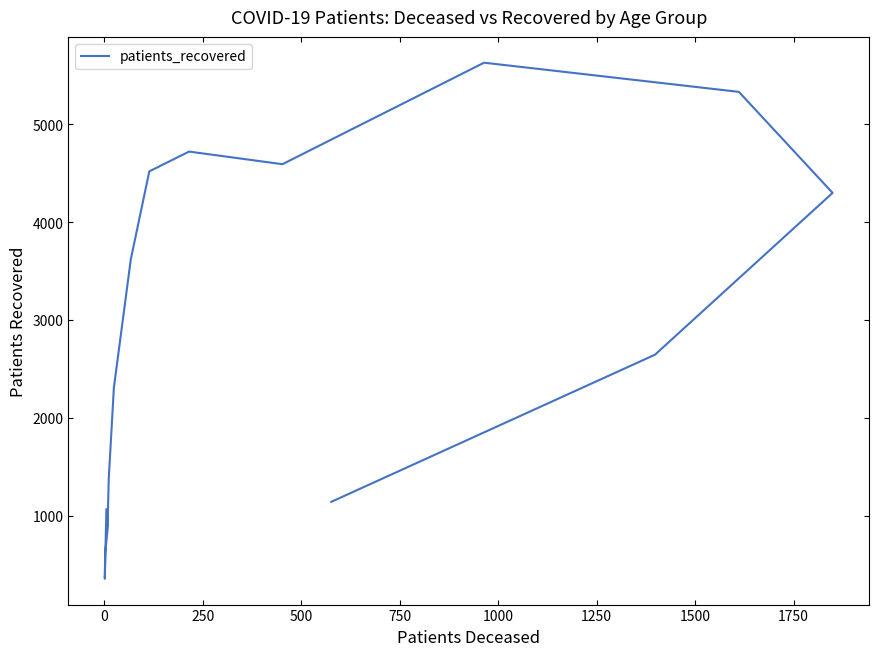

Is this an area chart (filled region under the line)?

No